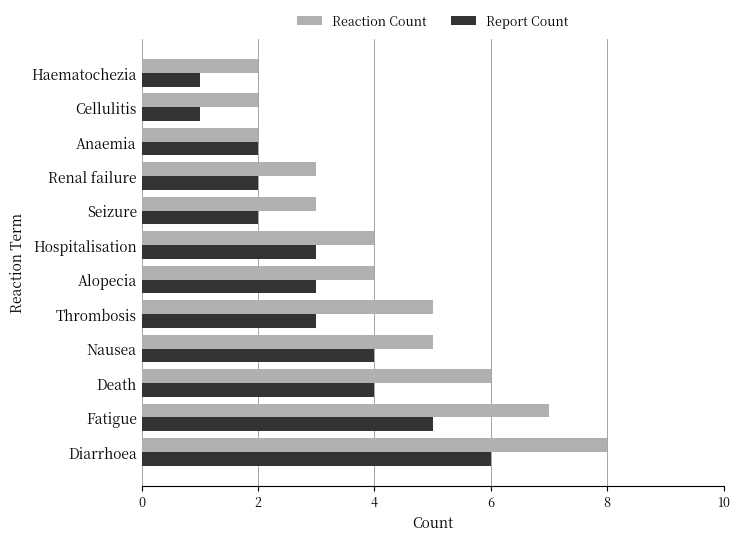

Read the Report Count value at Nausea.

4